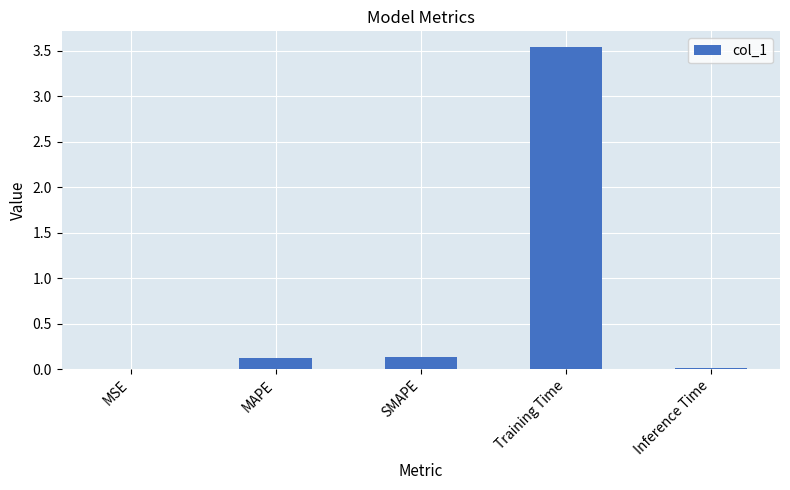

Are the bars horizontal?

No